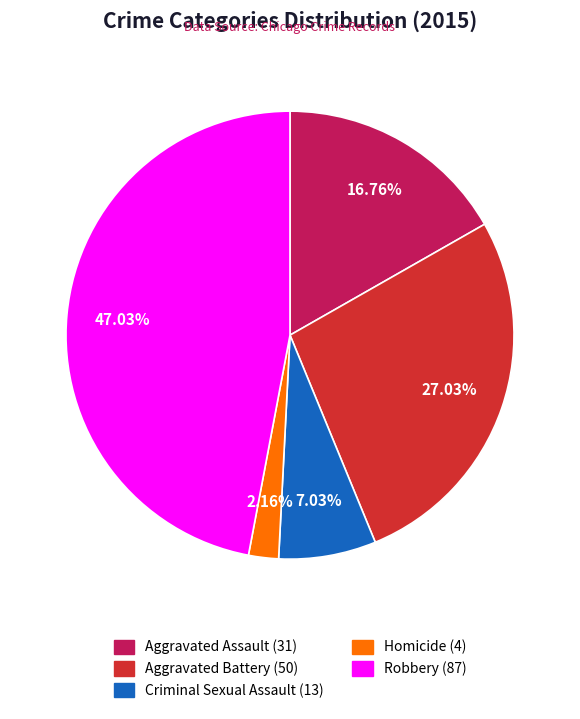

To the nearest percent, what is the difference between the largest and smallest slice percentages?

45%